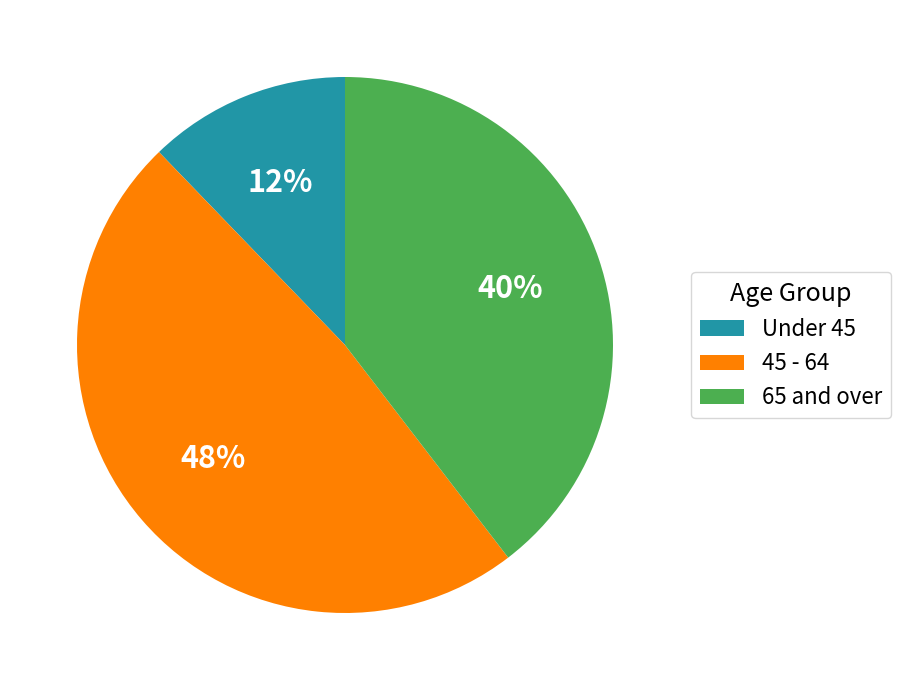

Approximately how many times larger is the value at 65 and over compared to 45 - 64?

0.8